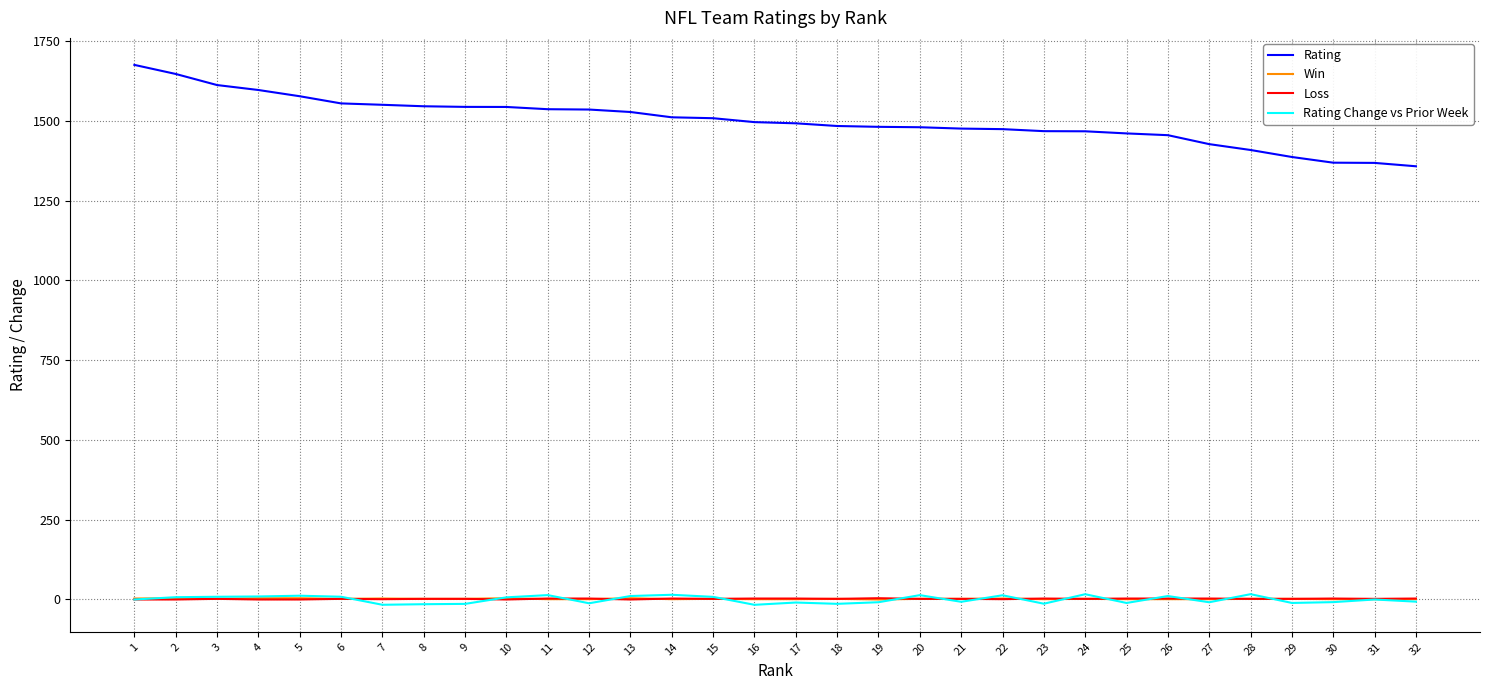

Which series changed the most between 7 and 31?

Rating